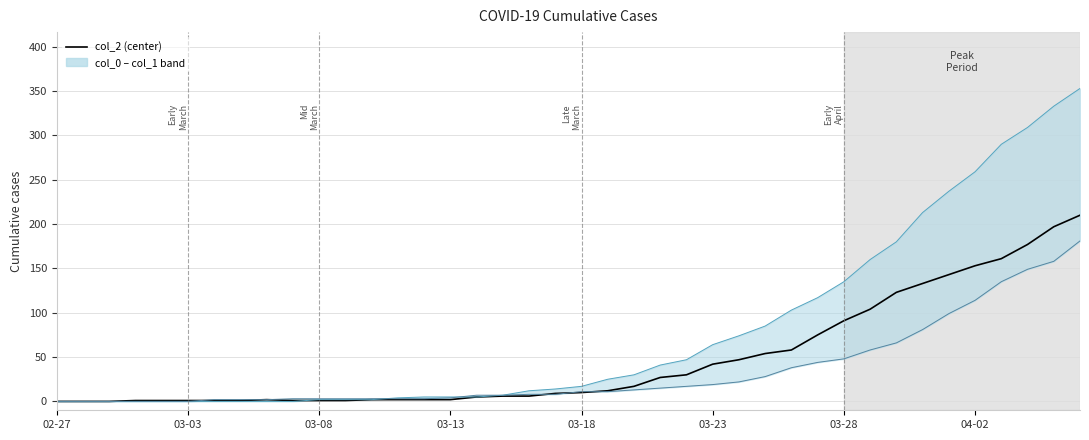

Does the chart display data point markers on the line(s)?

No